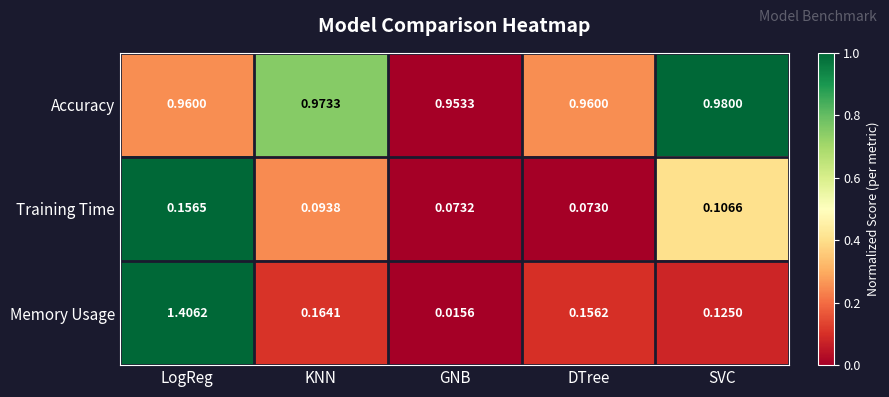

At DTree, list the series in order from smallest to largest.

Training Time, Memory Usage, Accuracy